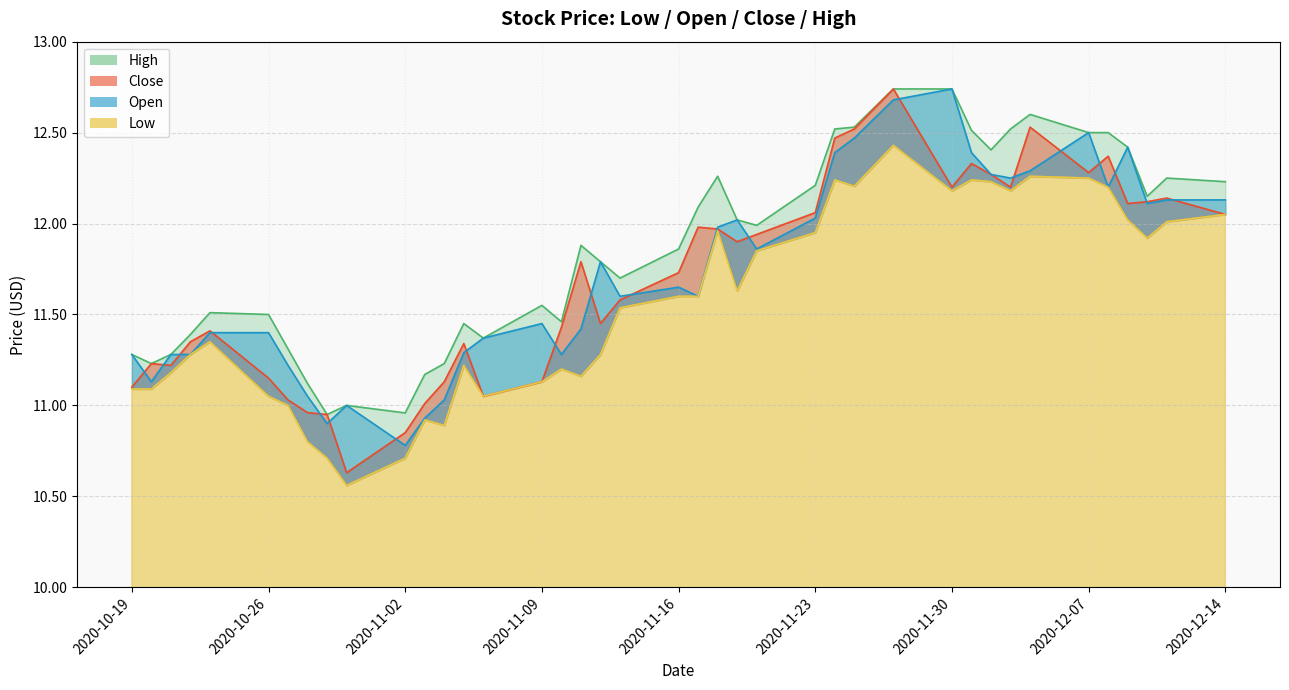

At which label does Open reach its minimum?

2020-11-02